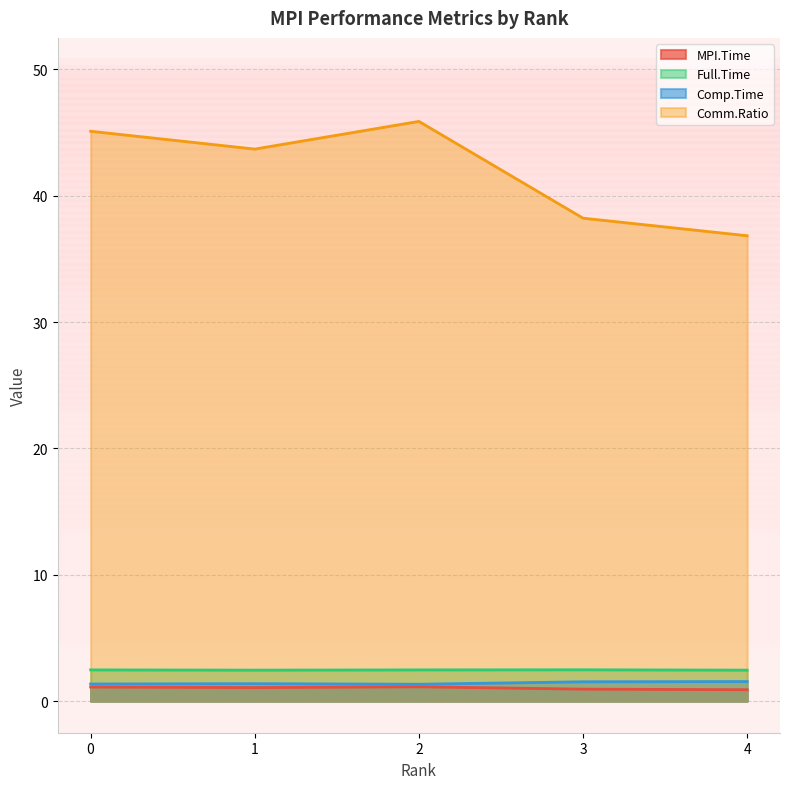

List the labels in order of Full.Time value, smallest first.

1, 4, 2, 0, 3